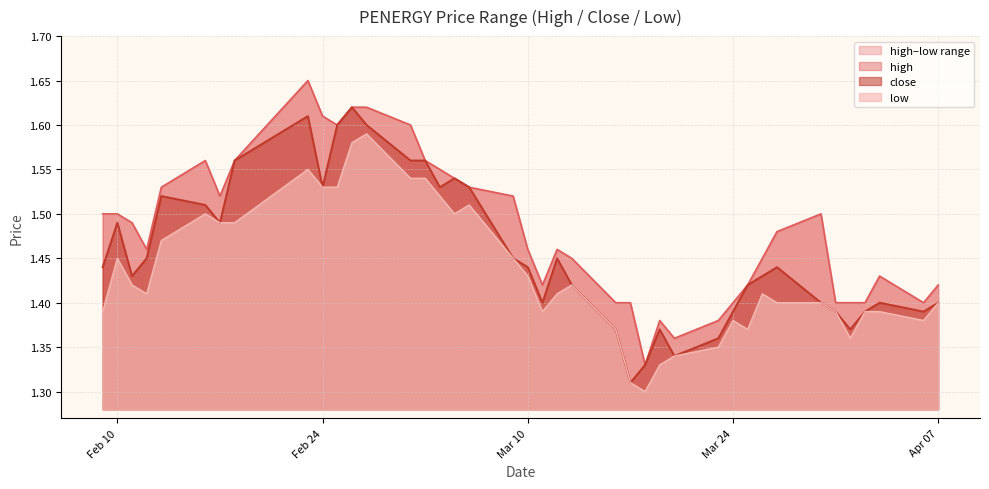

Which series has the largest total across all categories?

high